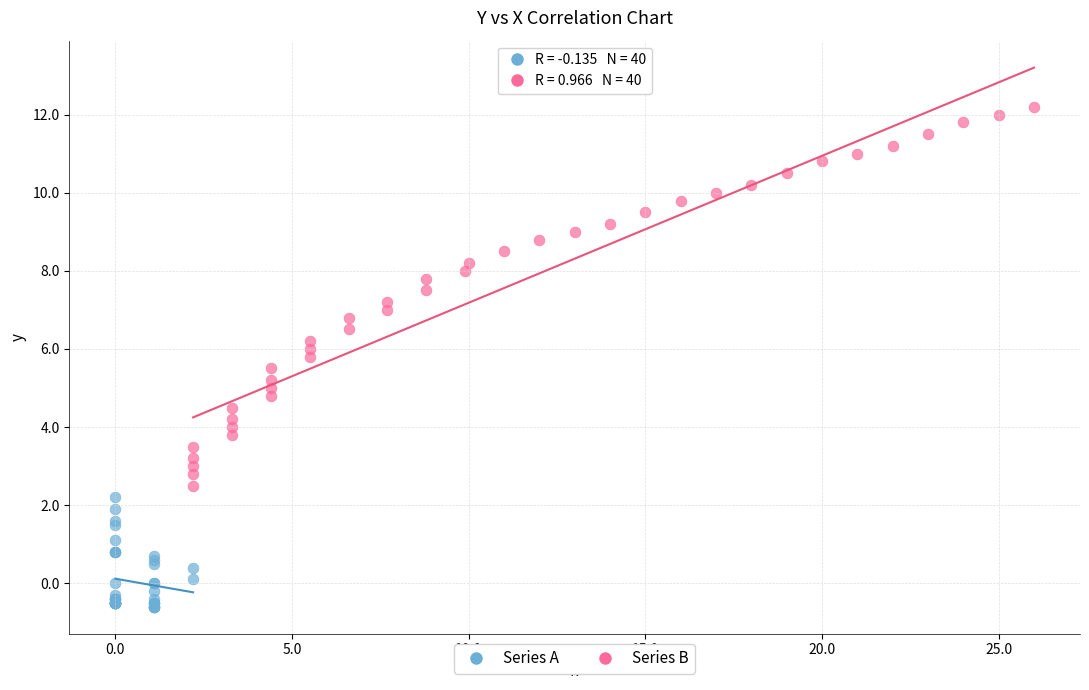

Which series has the widest spread of Y values?

Series B